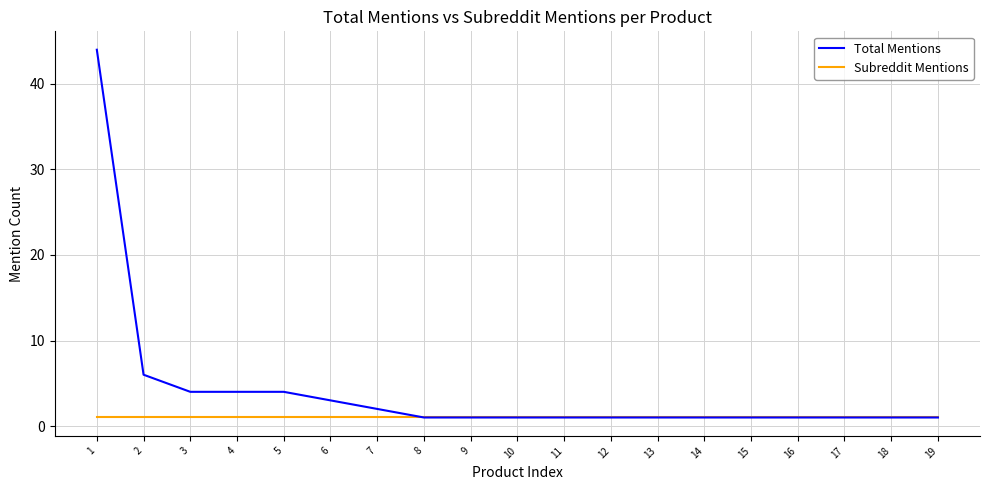

Reading left to right, what are all the values shown in this chart?

Total Mentions: 44	6	4	4	4	3	2	1	1	1	1	1	1	1	1	1	1	1	1
Subreddit Mentions: 1	1	1	1	1	1	1	1	1	1	1	1	1	1	1	1	1	1	1